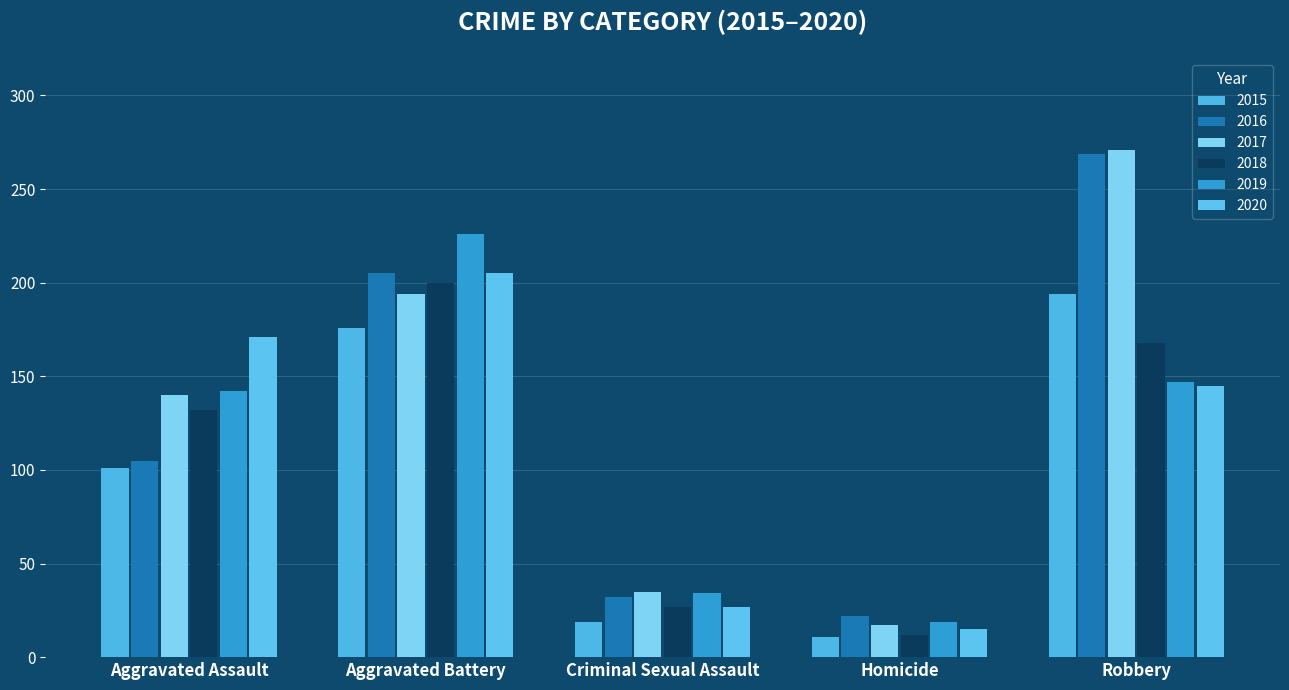

Reading left to right, transcribe all the data shown in this chart.

2015: Aggravated Assault=101	Aggravated Battery=176	Criminal Sexual Assault=19	Homicide=11	Robbery=194
2016: Aggravated Assault=105	Aggravated Battery=205	Criminal Sexual Assault=32	Homicide=22	Robbery=269
2017: Aggravated Assault=140	Aggravated Battery=194	Criminal Sexual Assault=35	Homicide=17	Robbery=271
2018: Aggravated Assault=132	Aggravated Battery=200	Criminal Sexual Assault=27	Homicide=12	Robbery=168
2019: Aggravated Assault=142	Aggravated Battery=226	Criminal Sexual Assault=34	Homicide=19	Robbery=147
2020: Aggravated Assault=171	Aggravated Battery=205	Criminal Sexual Assault=27	Homicide=15	Robbery=145